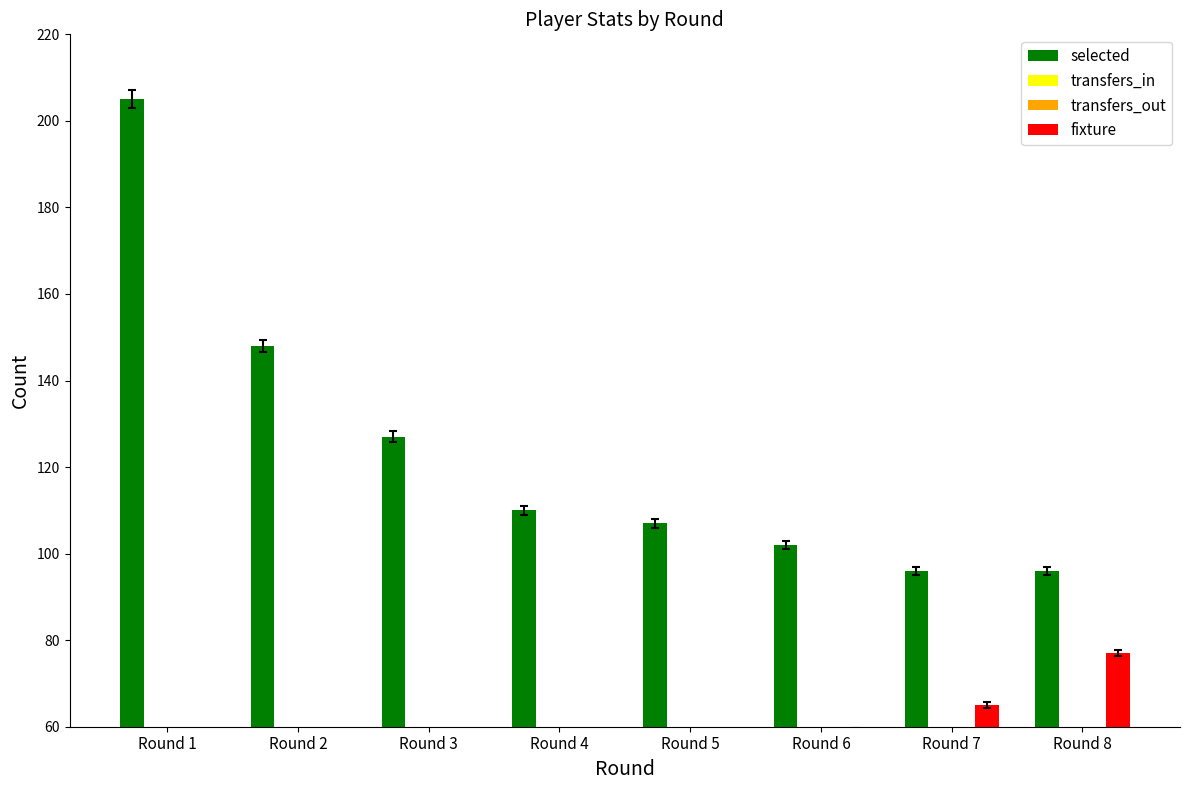

What is the value of the selected bar at the 3rd from the left?

127